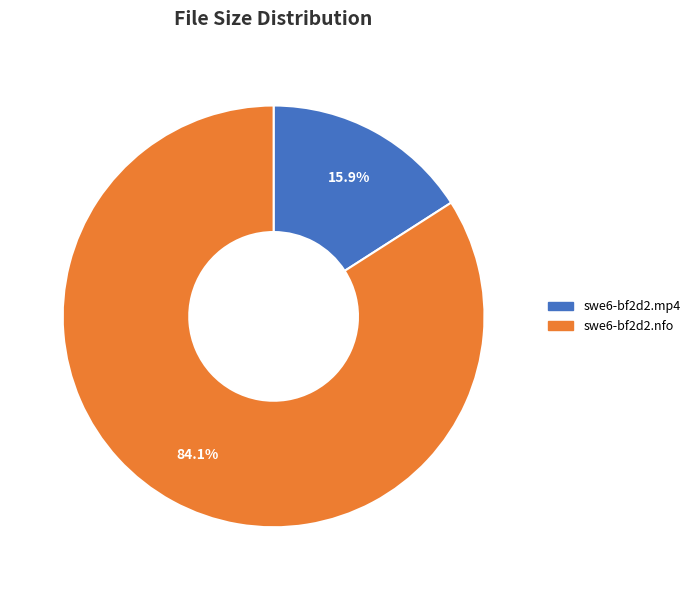

Does any single category account for the majority?

Yes